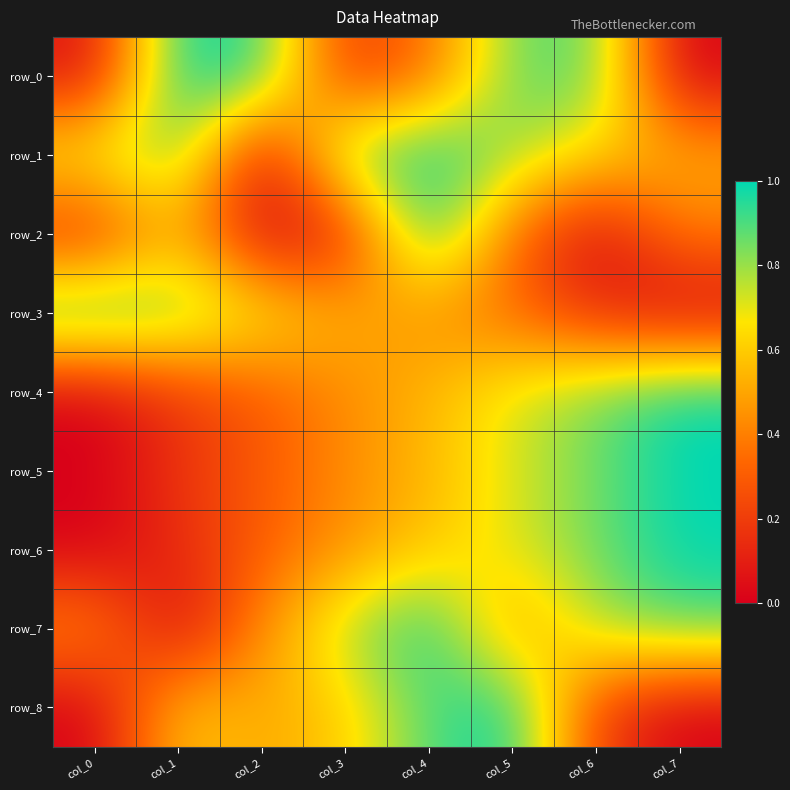

How many data points does each series have?

8